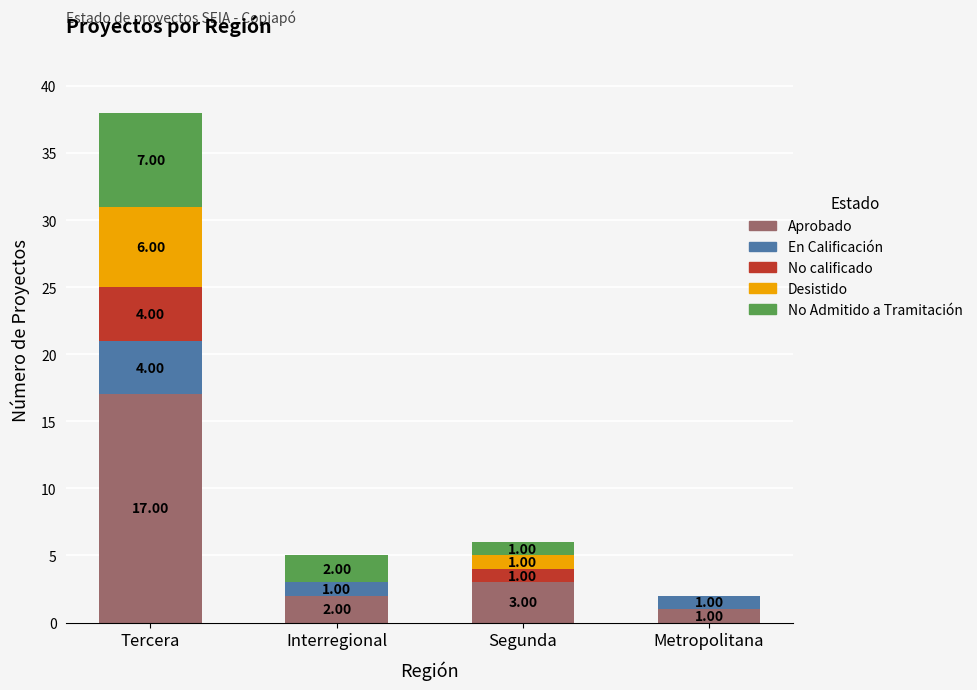

Where does the Aprobado series first go above 3?

Tercera